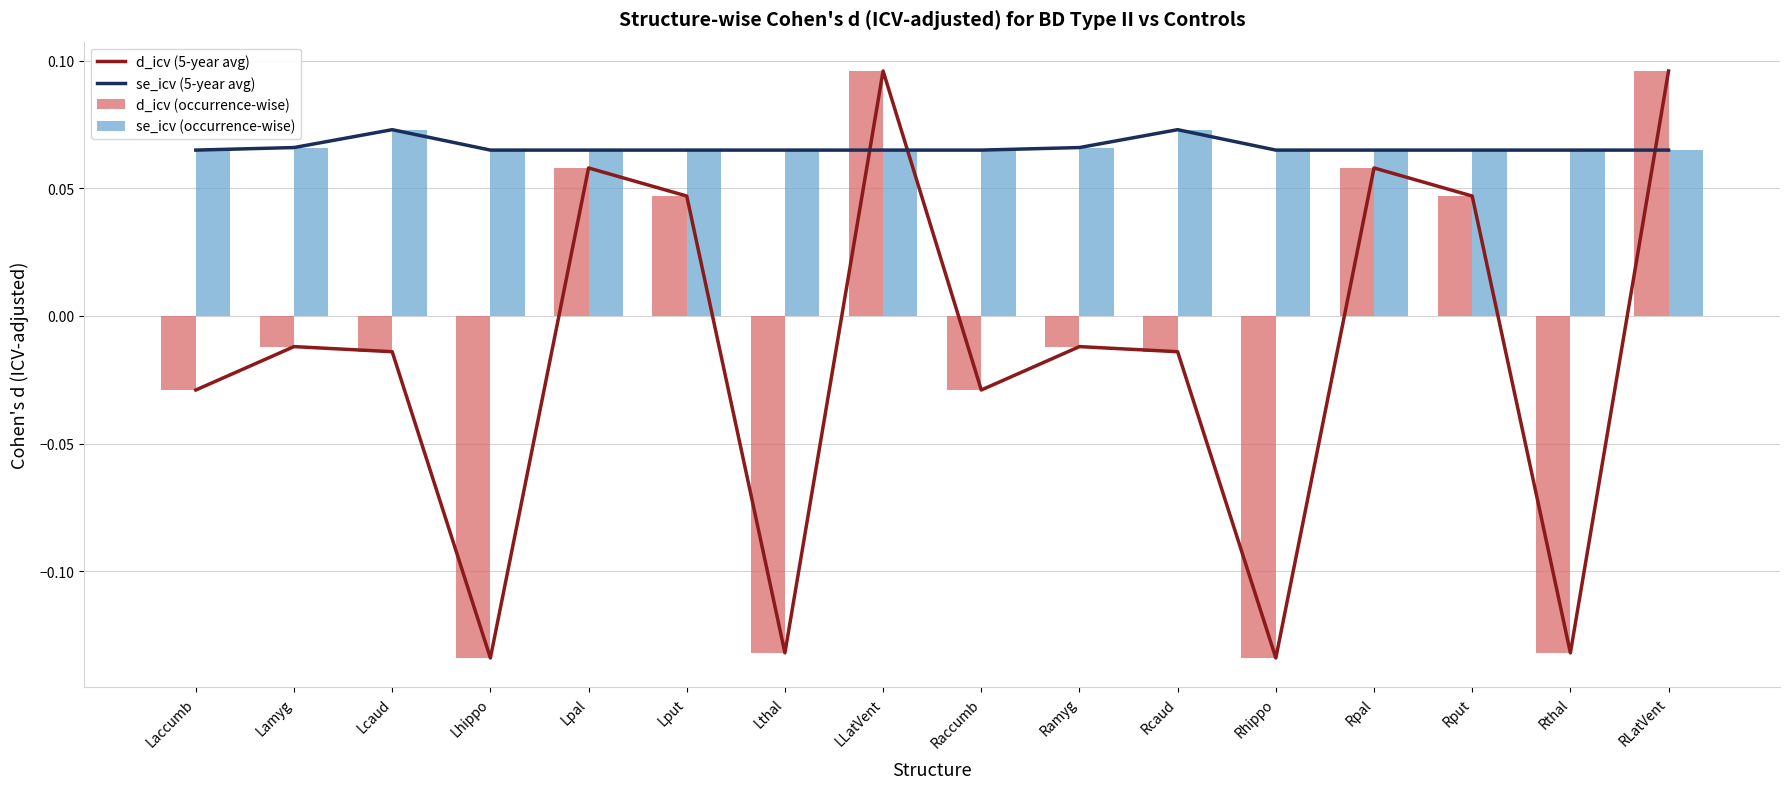

Rank the categories by d_icv (5-year avg) value from lowest to highest.

Lhippo, Rhippo, Lthal, Rthal, Laccumb, Raccumb, Lcaud, Rcaud, Lamyg, Ramyg, Lput, Rput, Lpal, Rpal, LLatVent, RLatVent